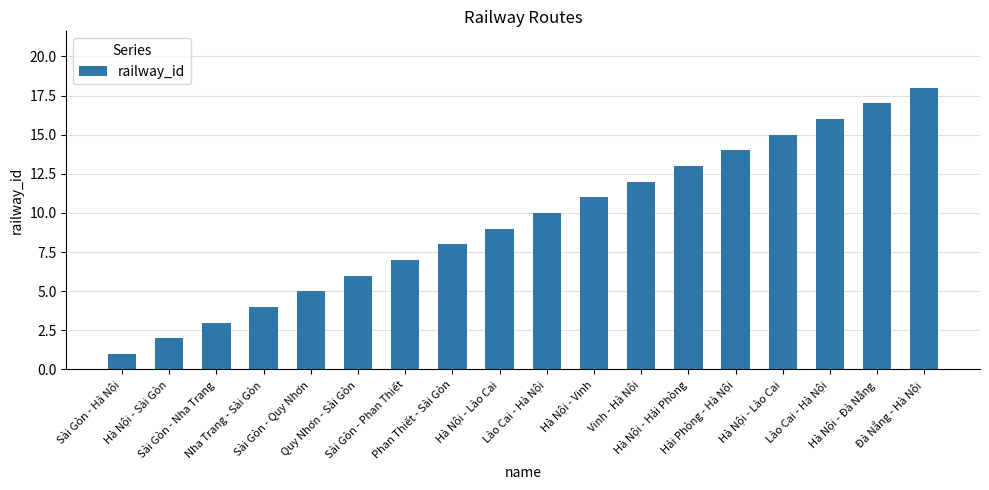

Which category has the highest value across all series?

Đà Nẳng - Hà Nội